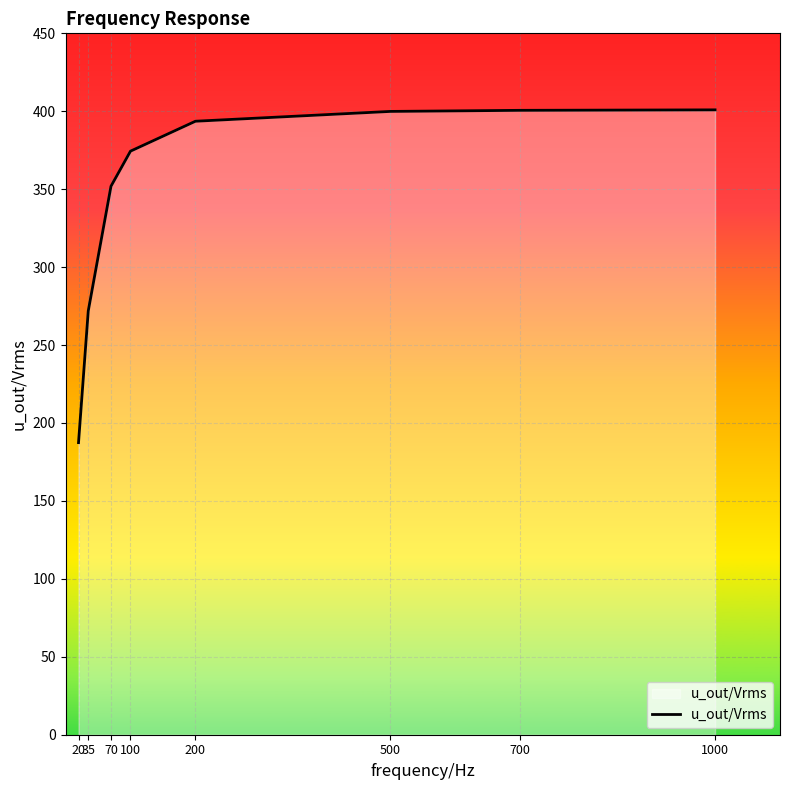

What is the sum of all values?

2780.6